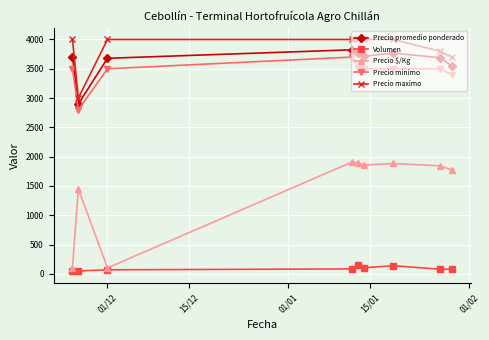

What is the maximum value for Precio maximo?

4000